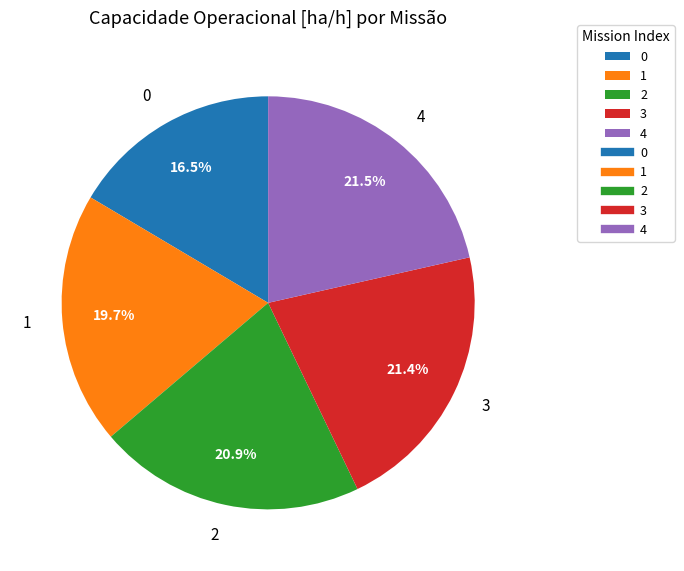

Count the number of slices in the pie.

5